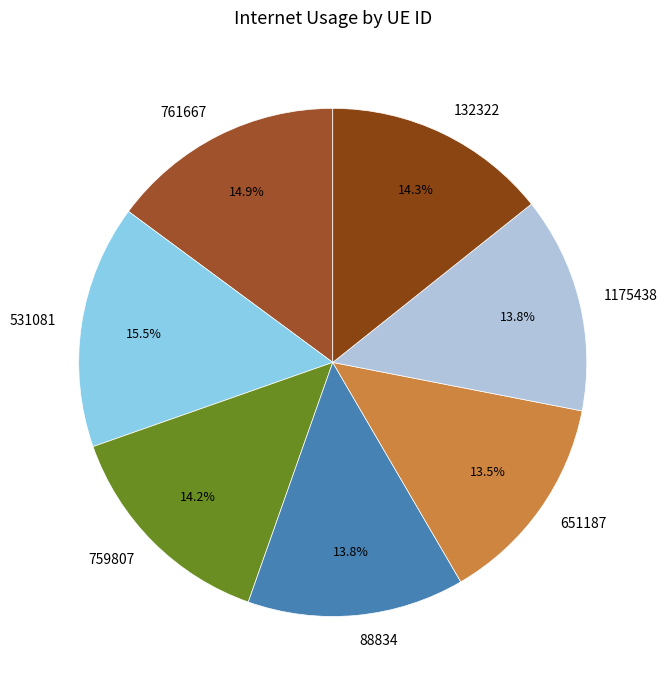

Do 531081 and 759807 together represent more than half of the pie?

No